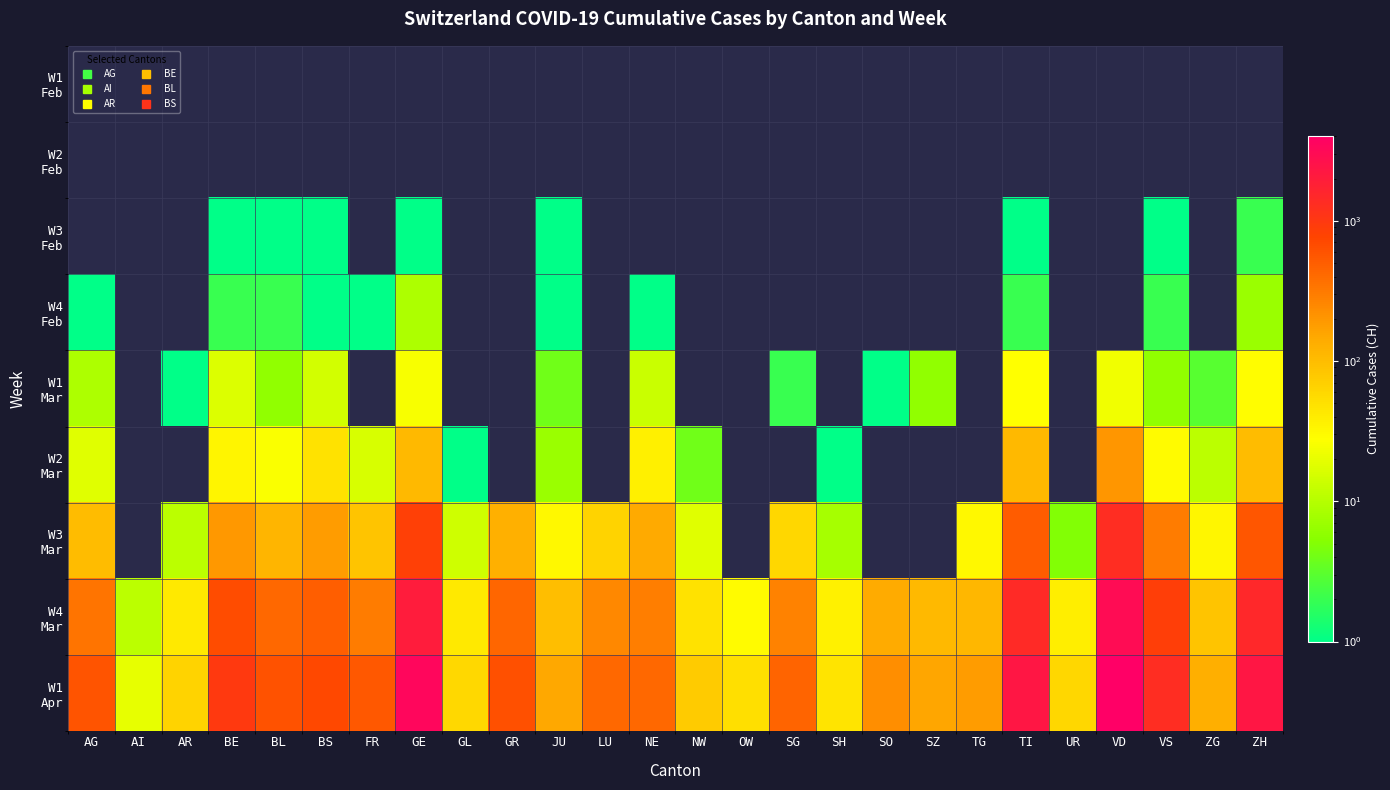

What is the minimum value for W4 Feb?

1.0